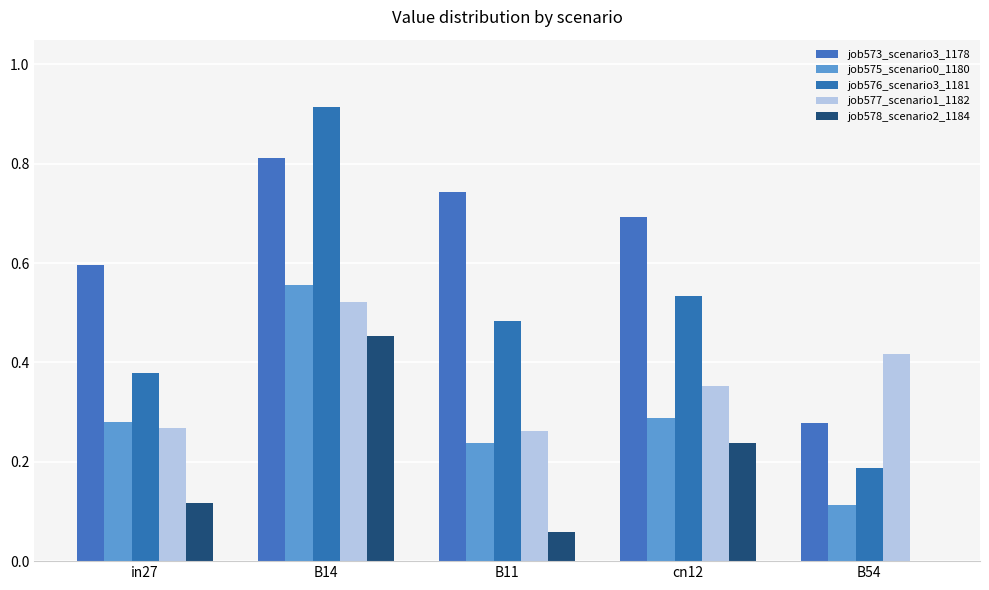

Which series has the largest total across all categories?

job573_scenario3_1178